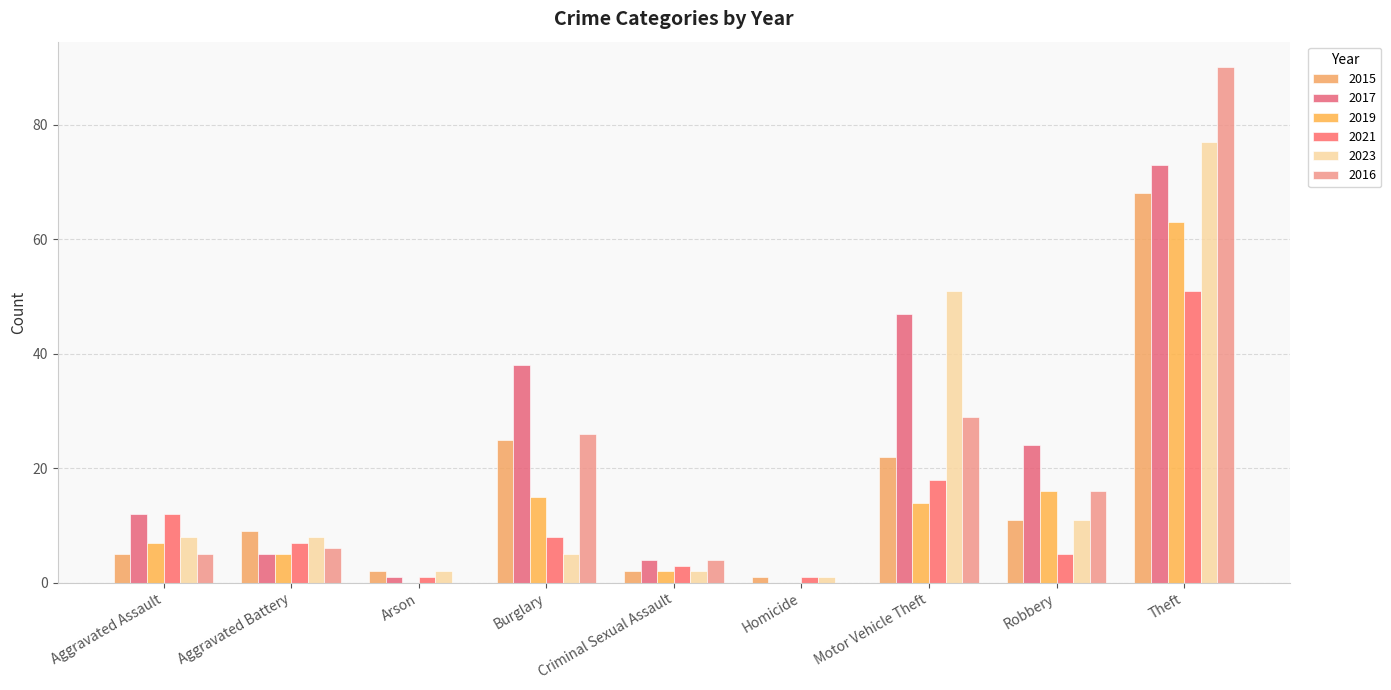

Reading left to right, what are all the values shown in this chart?

2015: Aggravated Assault=5	Aggravated Battery=9	Arson=2	Burglary=25	Criminal Sexual Assault=2	Homicide=1	Motor Vehicle Theft=22	Robbery=11	Theft=68
2017: Aggravated Assault=12	Aggravated Battery=5	Arson=1	Burglary=38	Criminal Sexual Assault=4	Homicide=0	Motor Vehicle Theft=47	Robbery=24	Theft=73
2019: Aggravated Assault=7	Aggravated Battery=5	Arson=0	Burglary=15	Criminal Sexual Assault=2	Homicide=0	Motor Vehicle Theft=14	Robbery=16	Theft=63
2021: Aggravated Assault=12	Aggravated Battery=7	Arson=1	Burglary=8	Criminal Sexual Assault=3	Homicide=1	Motor Vehicle Theft=18	Robbery=5	Theft=51
2023: Aggravated Assault=8	Aggravated Battery=8	Arson=2	Burglary=5	Criminal Sexual Assault=2	Homicide=1	Motor Vehicle Theft=51	Robbery=11	Theft=77
2016: Aggravated Assault=5	Aggravated Battery=6	Arson=0	Burglary=26	Criminal Sexual Assault=4	Homicide=0	Motor Vehicle Theft=29	Robbery=16	Theft=90